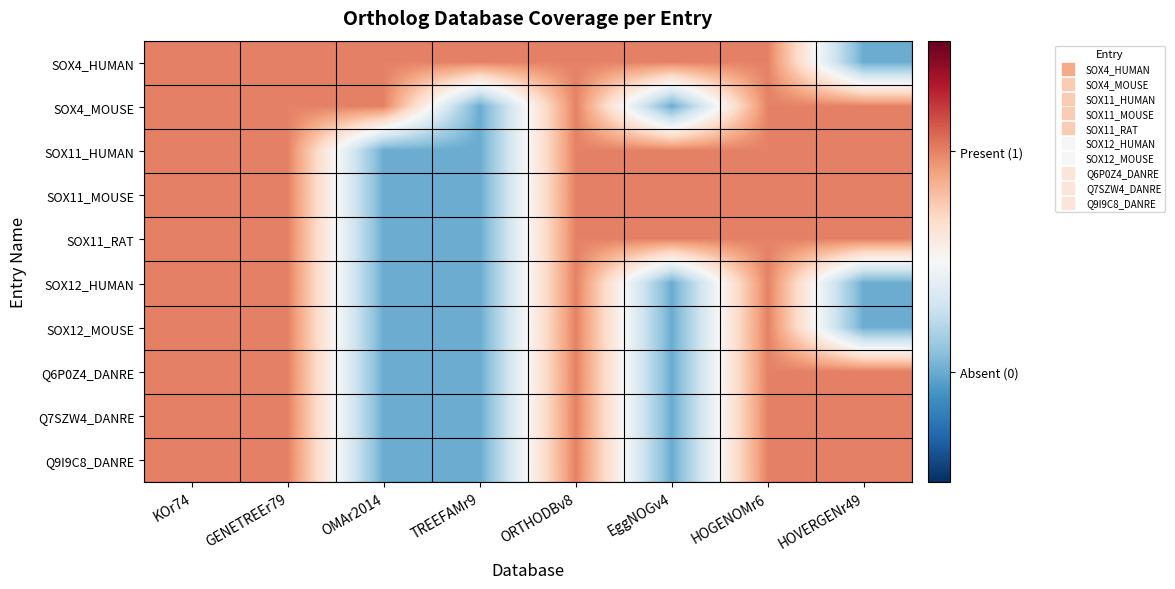

Reading left to right, transcribe all the data shown in this chart.

SOX4_HUMAN: KOr74=1	GENETREEr79=1	OMAr2014=1	TREEFAMr9=1	ORTHODBv8=1	EggNOGv4=1	HOGENOMr6=1	HOVERGENr49=0
SOX4_MOUSE: KOr74=1	GENETREEr79=1	OMAr2014=1	TREEFAMr9=0	ORTHODBv8=1	EggNOGv4=0	HOGENOMr6=1	HOVERGENr49=1
SOX11_HUMAN: KOr74=1	GENETREEr79=1	OMAr2014=0	TREEFAMr9=0	ORTHODBv8=1	EggNOGv4=1	HOGENOMr6=1	HOVERGENr49=1
SOX11_MOUSE: KOr74=1	GENETREEr79=1	OMAr2014=0	TREEFAMr9=0	ORTHODBv8=1	EggNOGv4=1	HOGENOMr6=1	HOVERGENr49=1
SOX11_RAT: KOr74=1	GENETREEr79=1	OMAr2014=0	TREEFAMr9=0	ORTHODBv8=1	EggNOGv4=1	HOGENOMr6=1	HOVERGENr49=1
SOX12_HUMAN: KOr74=1	GENETREEr79=1	OMAr2014=0	TREEFAMr9=0	ORTHODBv8=1	EggNOGv4=0	HOGENOMr6=1	HOVERGENr49=0
SOX12_MOUSE: KOr74=1	GENETREEr79=1	OMAr2014=0	TREEFAMr9=0	ORTHODBv8=1	EggNOGv4=0	HOGENOMr6=1	HOVERGENr49=0
Q6P0Z4_DANRE: KOr74=1	GENETREEr79=1	OMAr2014=0	TREEFAMr9=0	ORTHODBv8=1	EggNOGv4=0	HOGENOMr6=1	HOVERGENr49=1
Q7SZW4_DANRE: KOr74=1	GENETREEr79=1	OMAr2014=0	TREEFAMr9=0	ORTHODBv8=1	EggNOGv4=0	HOGENOMr6=1	HOVERGENr49=1
Q9I9C8_DANRE: KOr74=1	GENETREEr79=1	OMAr2014=0	TREEFAMr9=0	ORTHODBv8=1	EggNOGv4=0	HOGENOMr6=1	HOVERGENr49=1